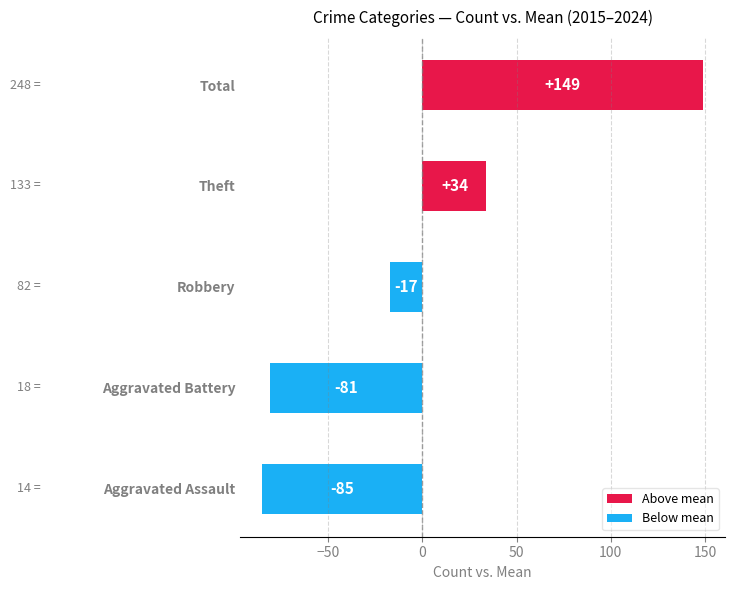

List the labels in order of value, smallest first.

Aggravated Assault, Aggravated Battery, Robbery, Theft, Total